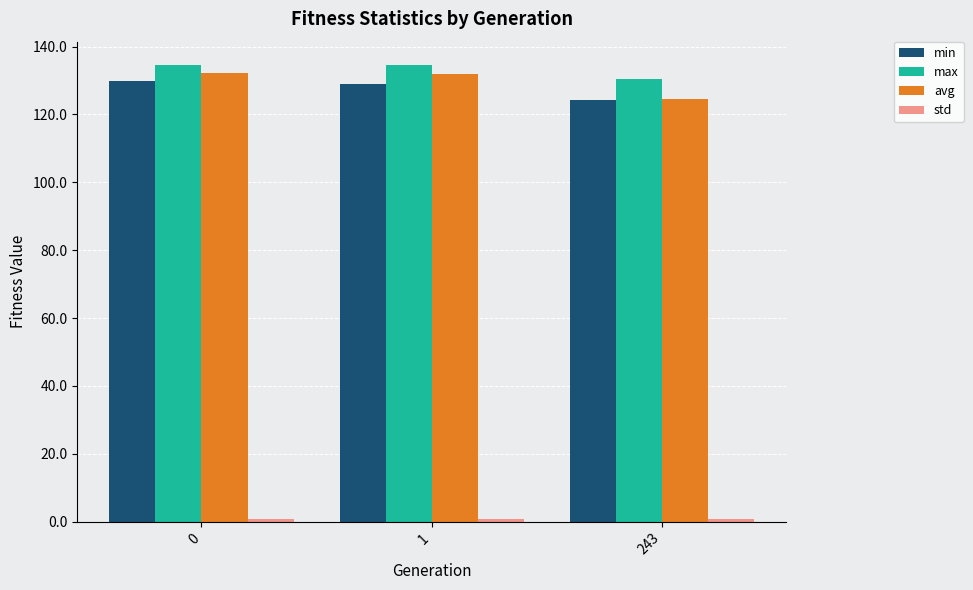

What is the average value of the max series?

133.3